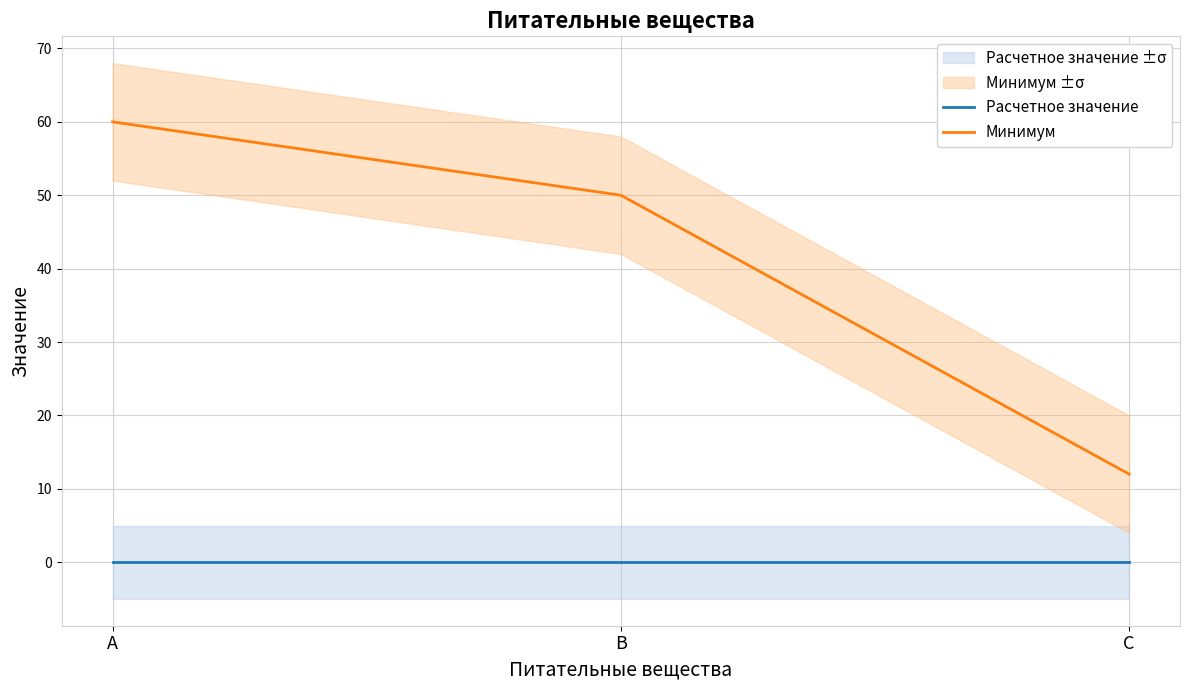

Reading right to left, list all the values displayed in this chart.

Расчетное значение: C=0	B=0	A=0
Минимум: C=12	B=50	A=60